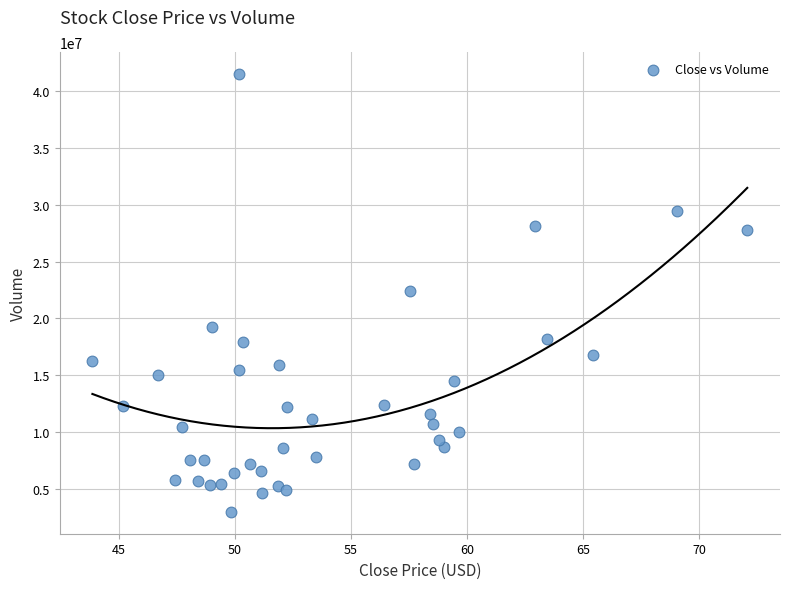

What is the range of Y values (max minus min)?

38499282